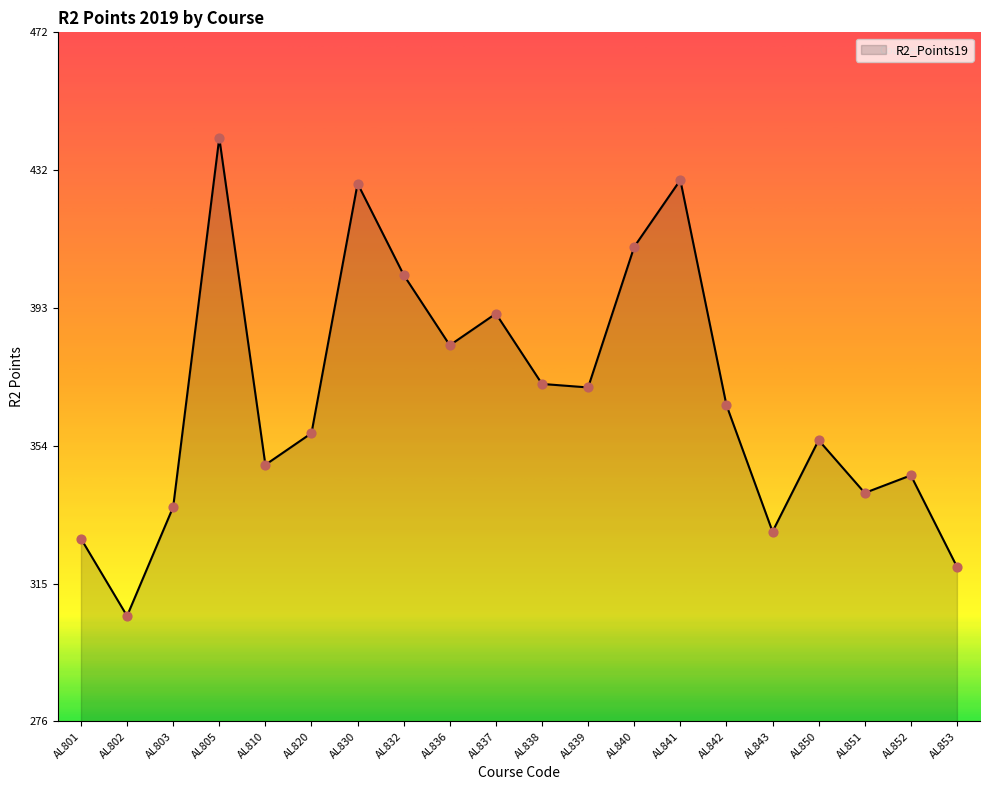

Which has a higher value, AL836 or AL838?

AL836